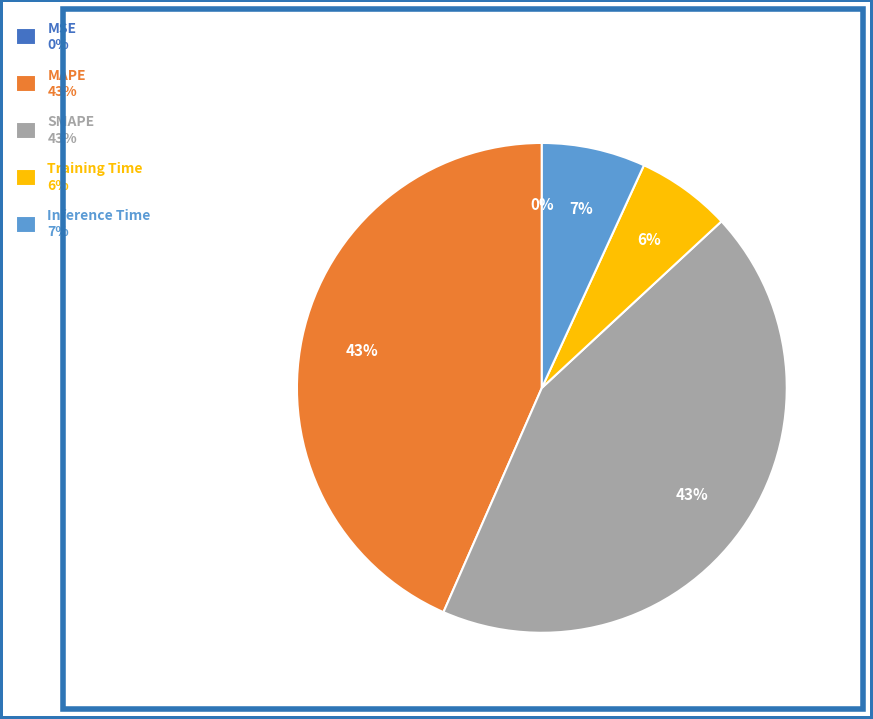

Is there any slice that represents more than half of the pie?

No